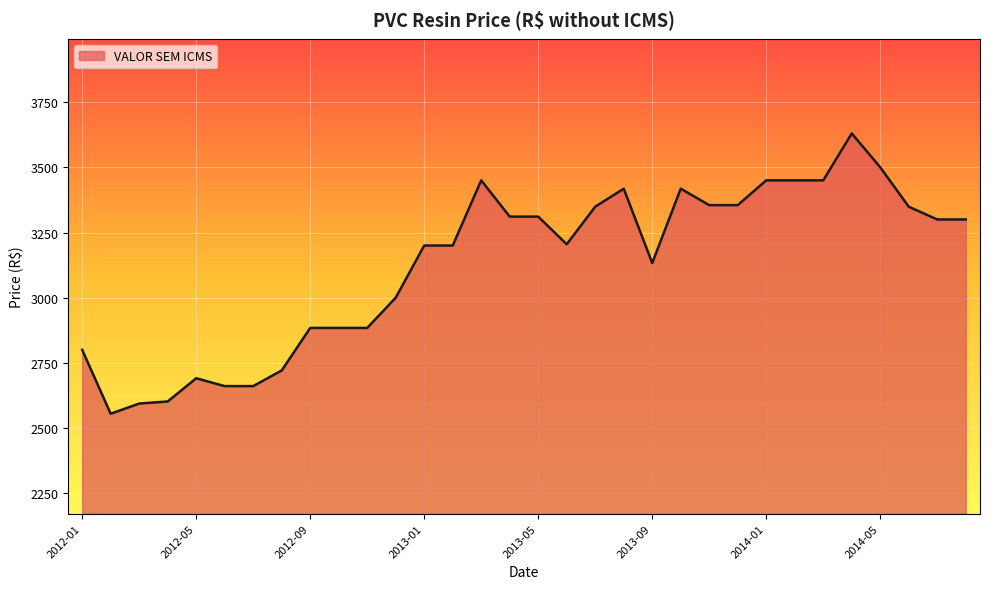

What is the smallest value displayed?

2555.0